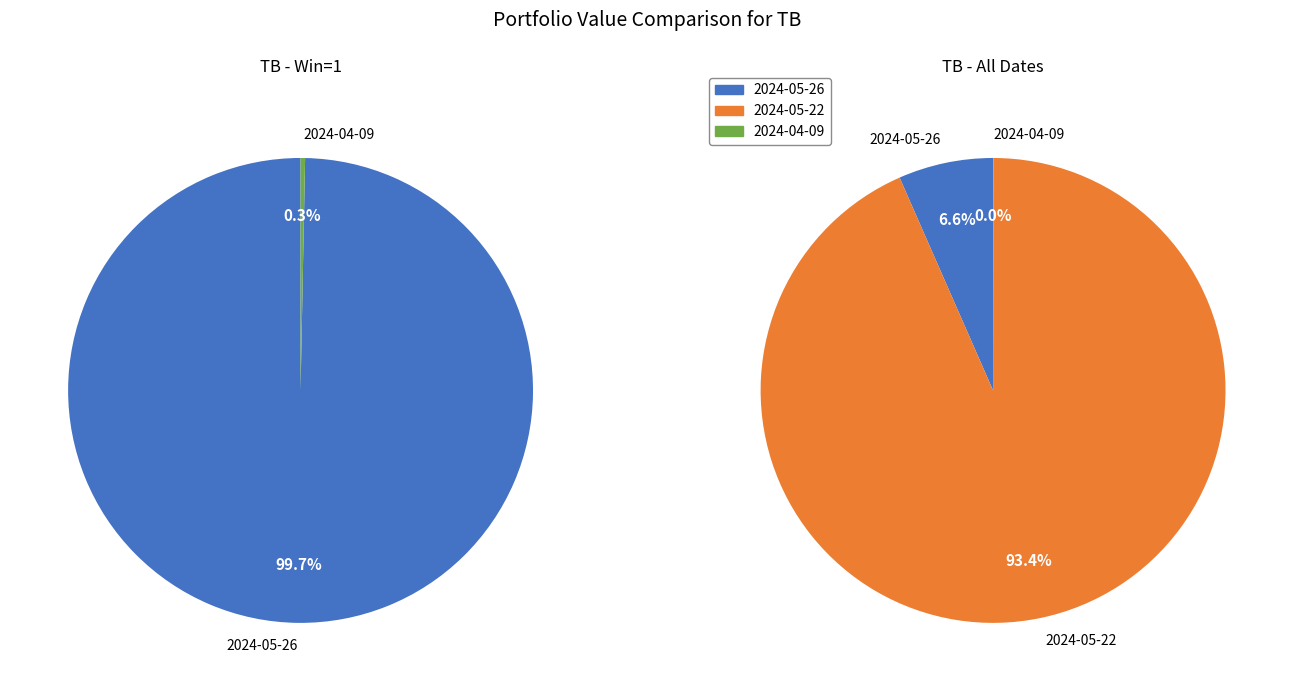

True or false: 2024-04-09 accounts for 0% of the total.

True